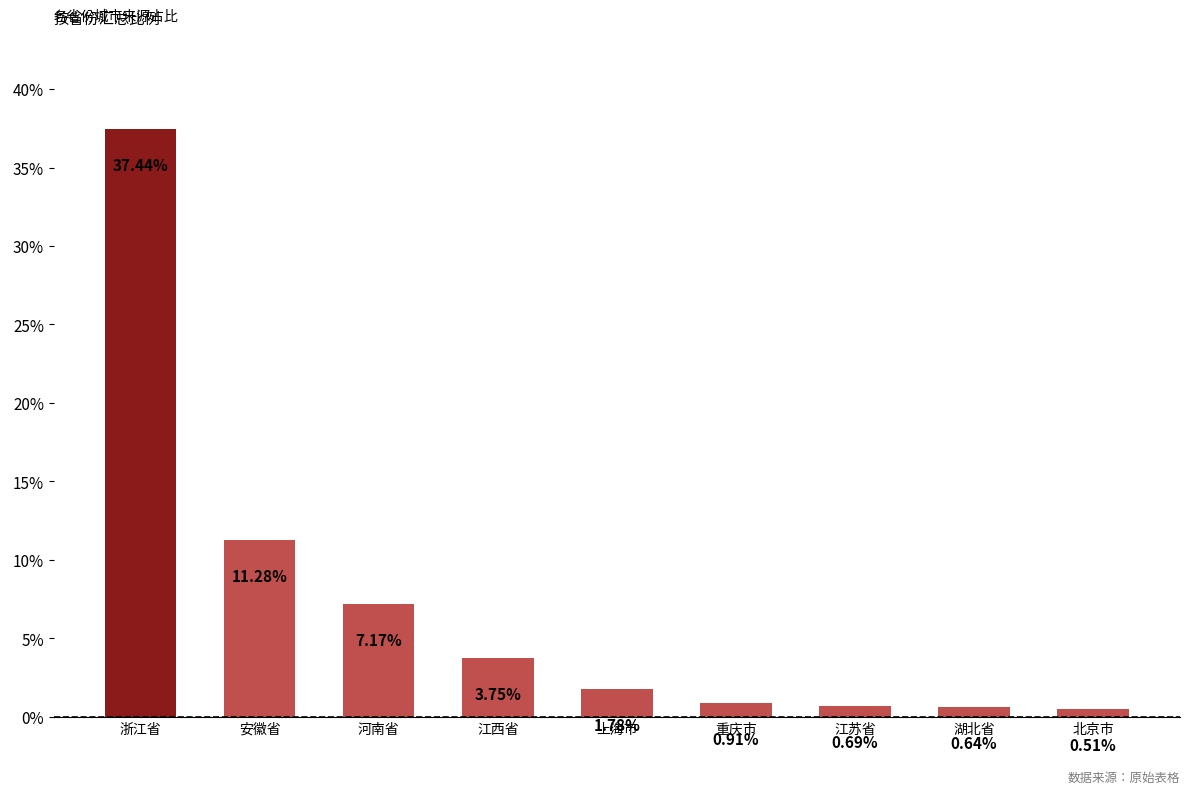

What is the label of the 2nd bar from the right?

湖北省